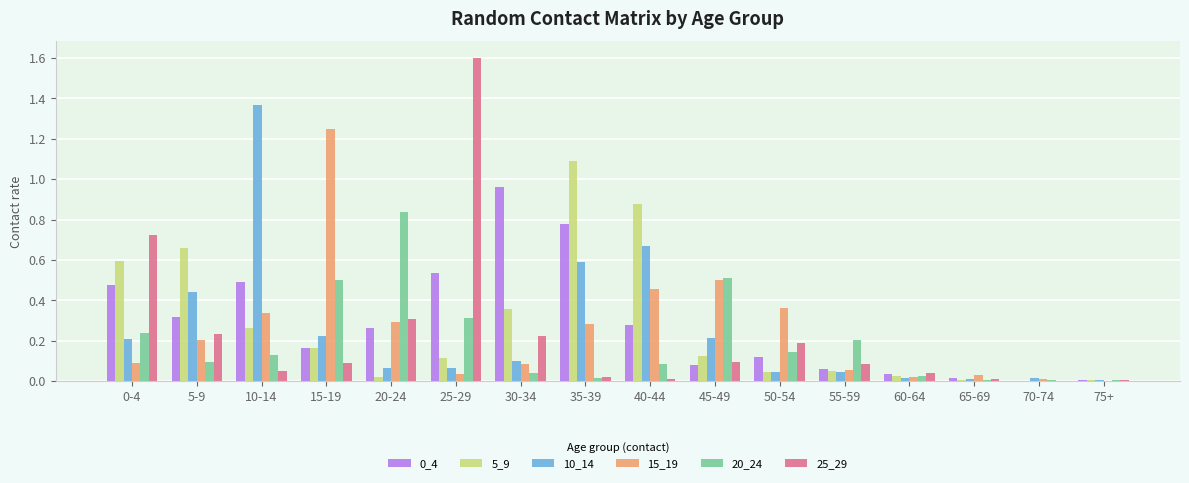

What is the highest value of the 5_9 series?

1.1